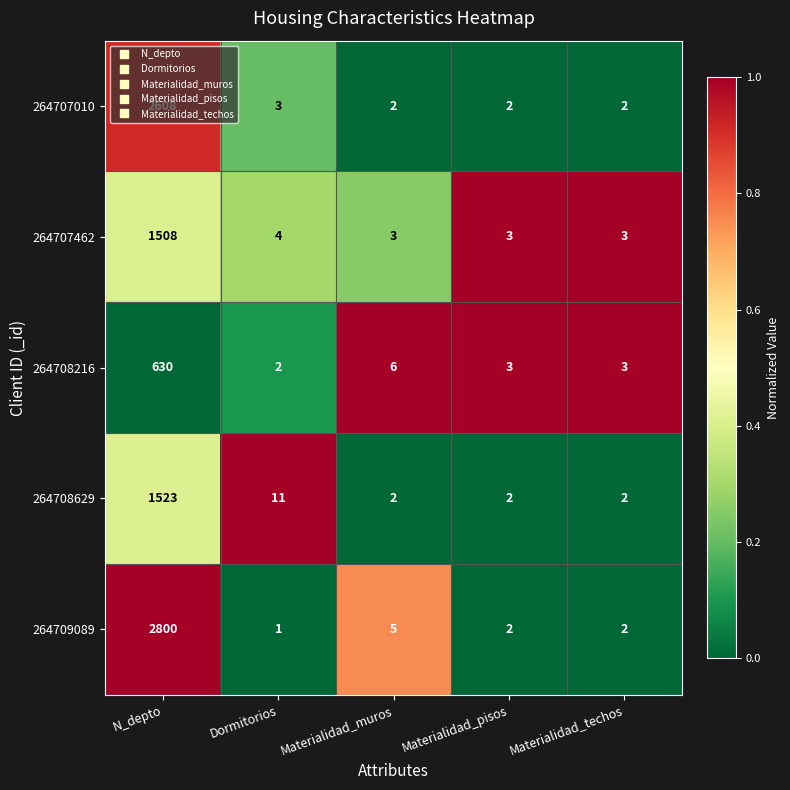

What is the spread (max minus min) of values at Dormitorios?

10